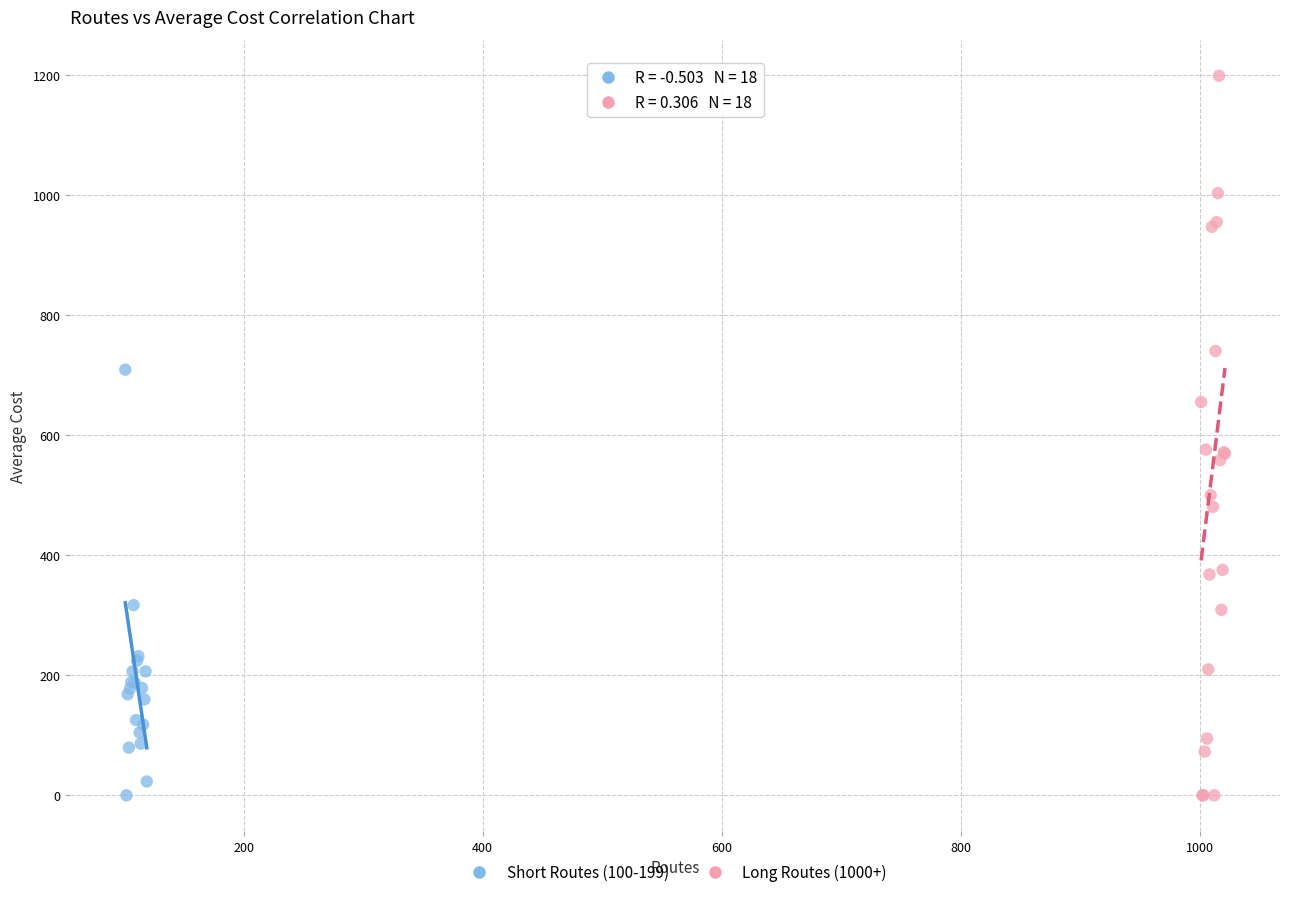

Which series contains the highest Y value?

Long Routes (1000+)